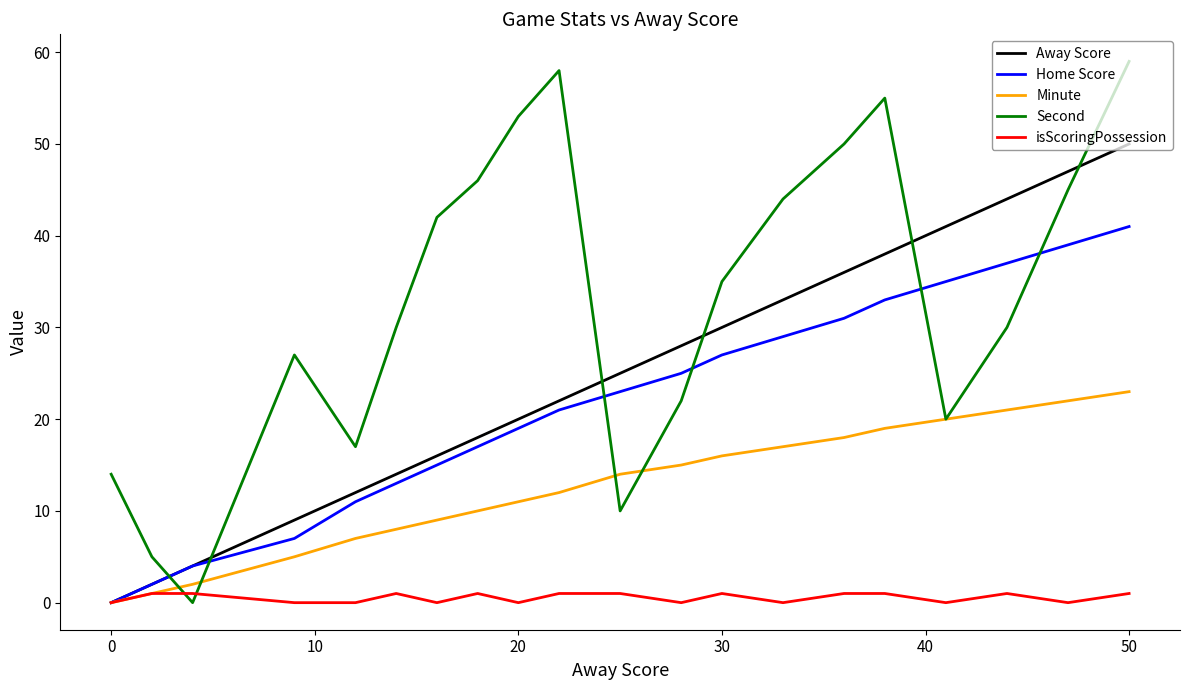

Rank the series by their maximum value, from highest to lowest.

Second, Away Score, Home Score, Minute, isScoringPossession